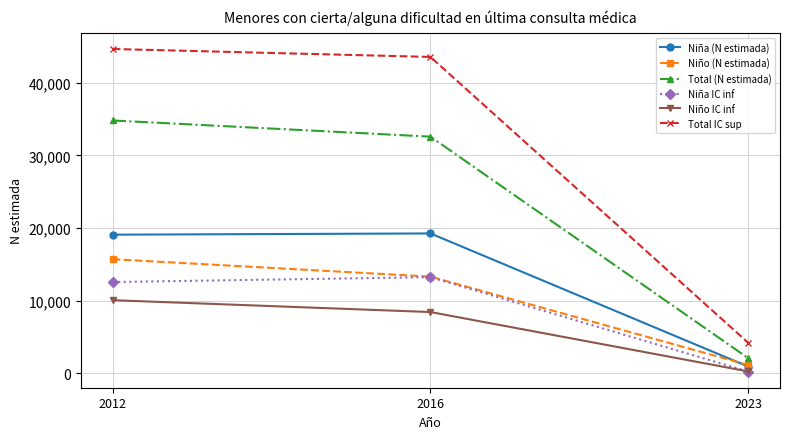

At which label is Niña (N estimada) closest to 10096?

2012